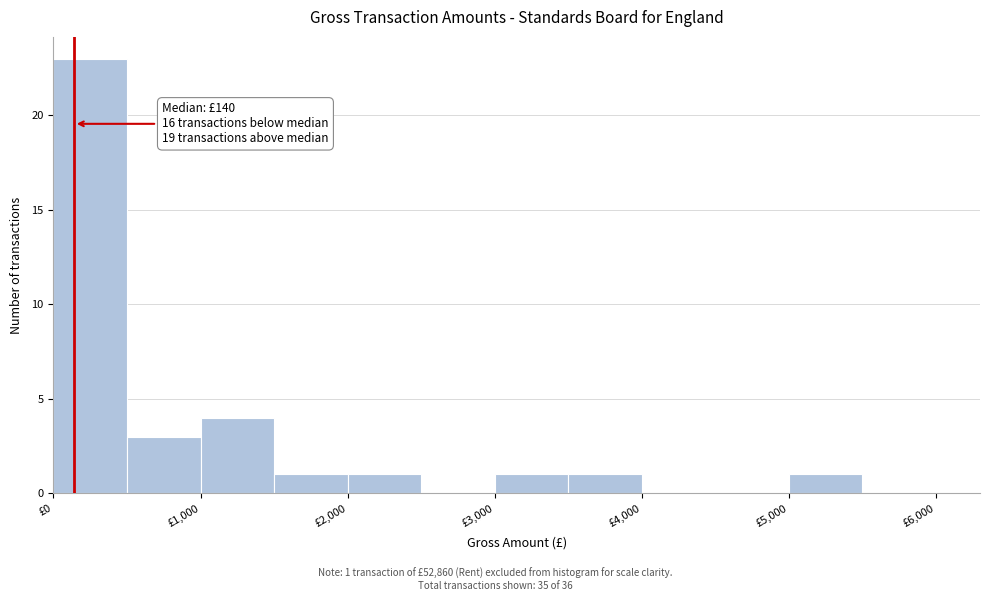

Over which range of the x-axis is the bar tallest?

0 to 500